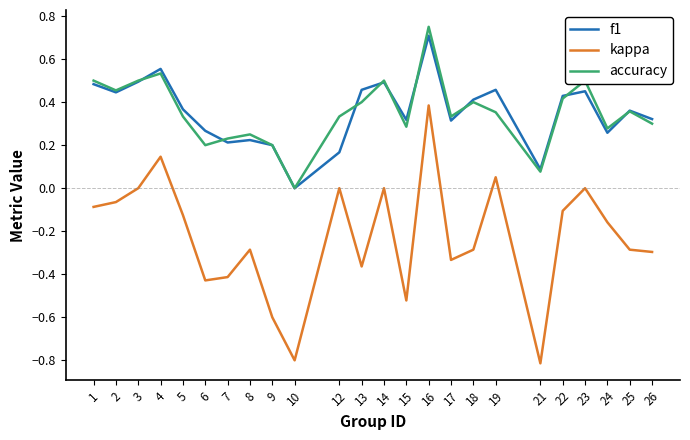

The value of accuracy at 3 is 0.5. True or false?

True